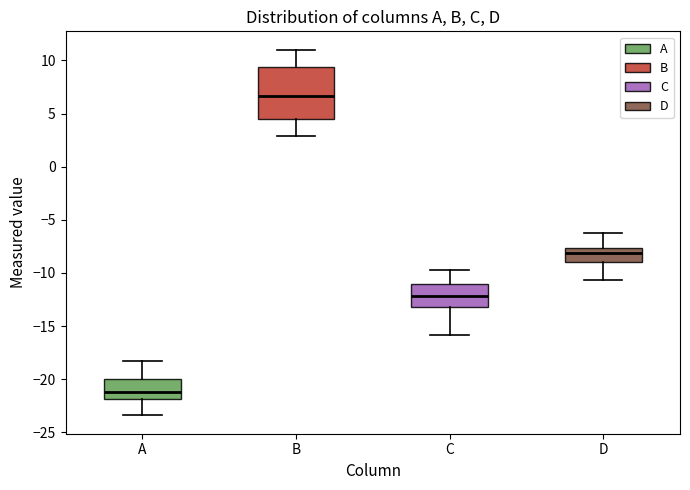

Reading left to right, transcribe this box plot: for each box, give where its median line is, the range the box spans, and where its two whiskers end, as read against the y-axis. The values are not printed on the chart, so give them approximately, as read against the axis.

A: median -21.0, box -22.0 to -20.0, whiskers -23.5 to -18.0
B: median 6.5, box 4.5 to 9.5, whiskers 3.0 to 11.0
C: median -12.0, box -13.0 to -11.0, whiskers -16.0 to -10.0
D: median -8.0, box -9.0 to -7.5, whiskers -10.5 to -6.5